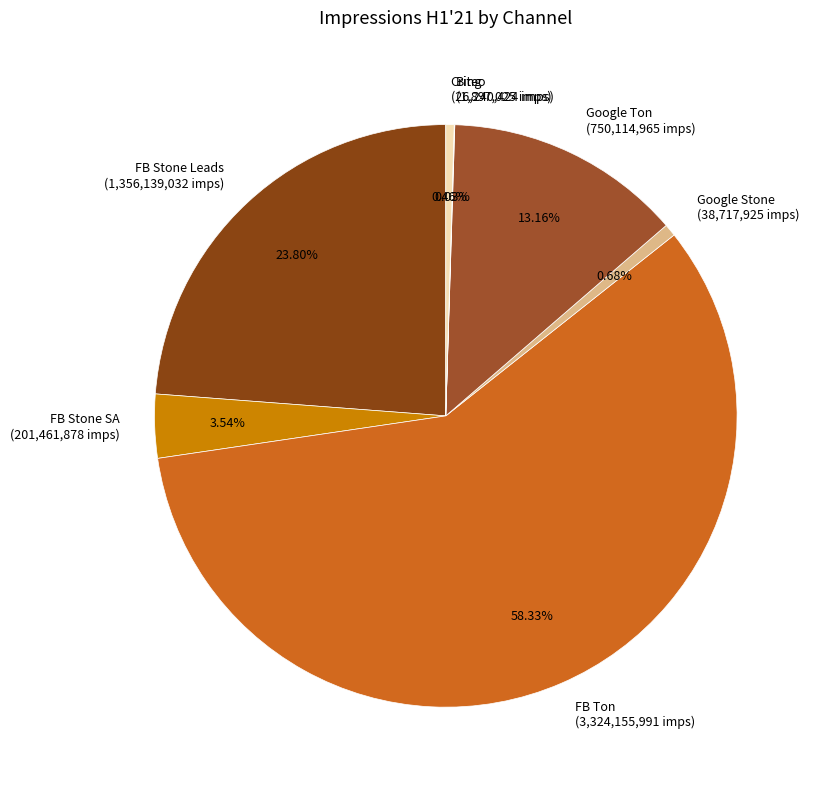

To the nearest percent, what portion does Google Stone represent?

1%